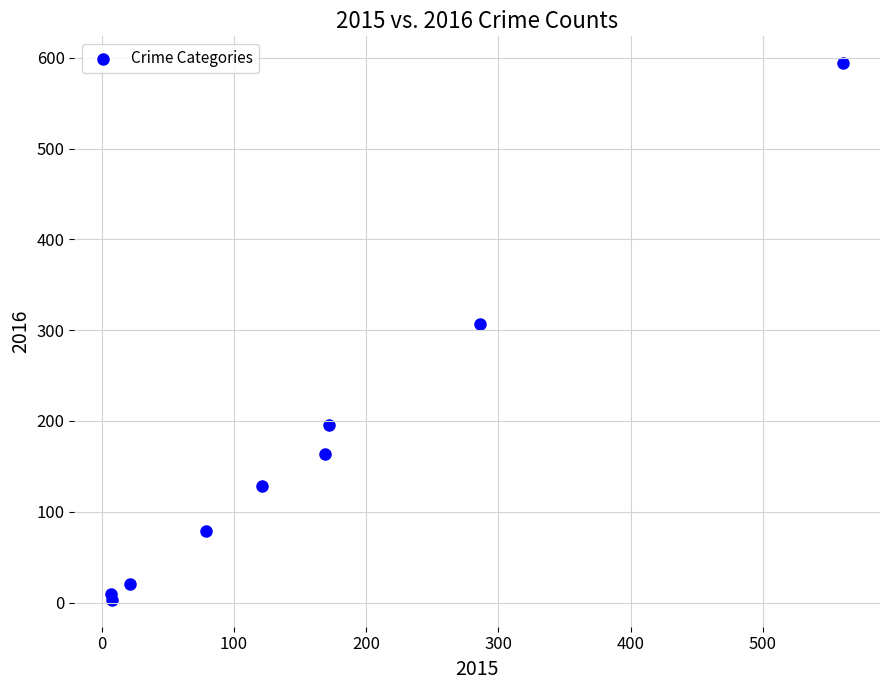

What Y value in the scatter plot is closest to 298?

307